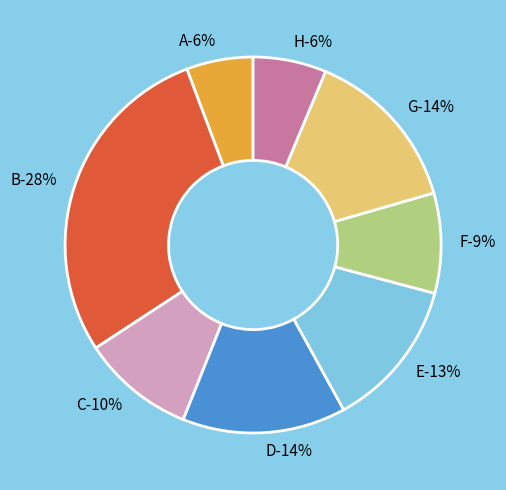

Rank the categories by value from lowest to highest.

A, H, F, C, E, D, G, B